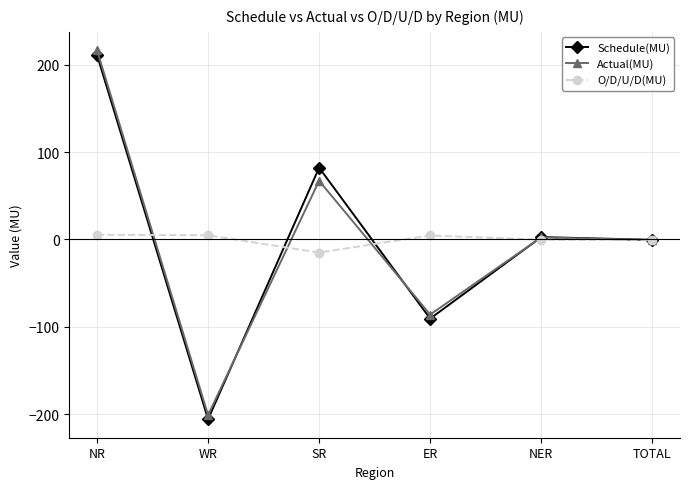

The value of O/D/U/D(MU) at ER is 4.6. True or false?

True